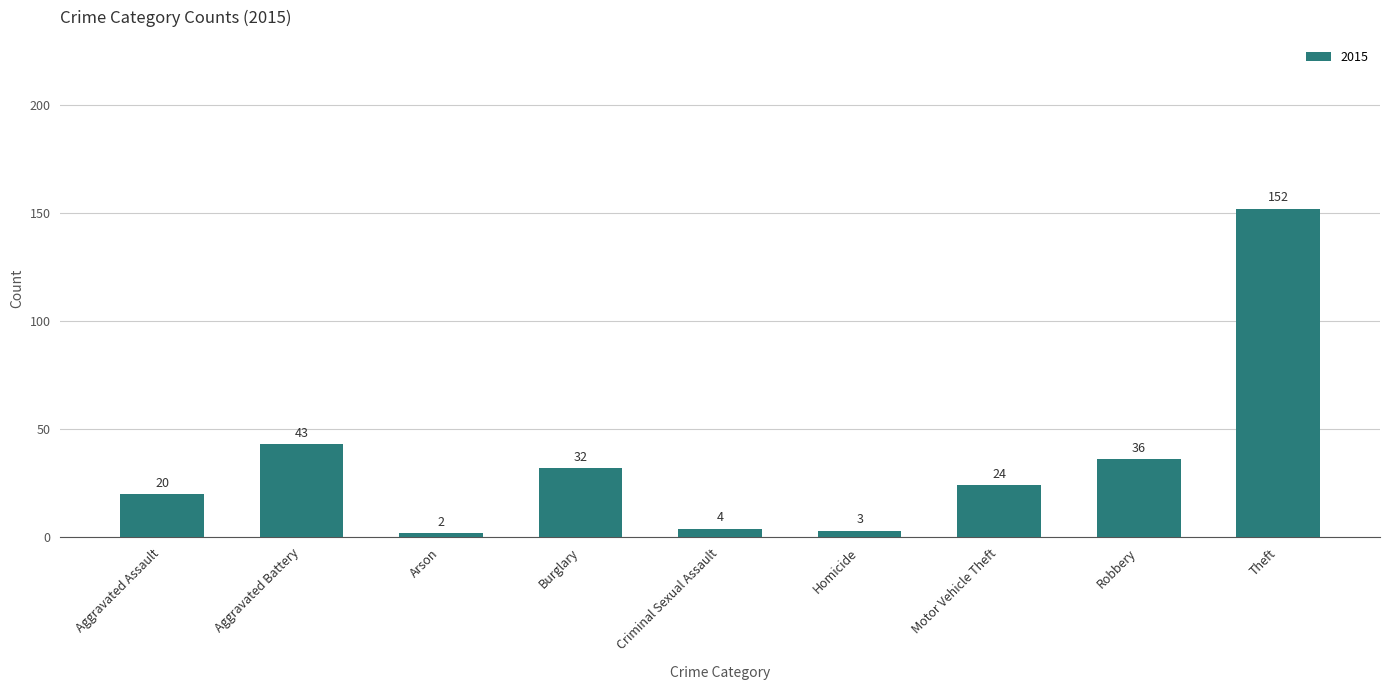

Where is the data nearest to the value 77?

Aggravated Battery